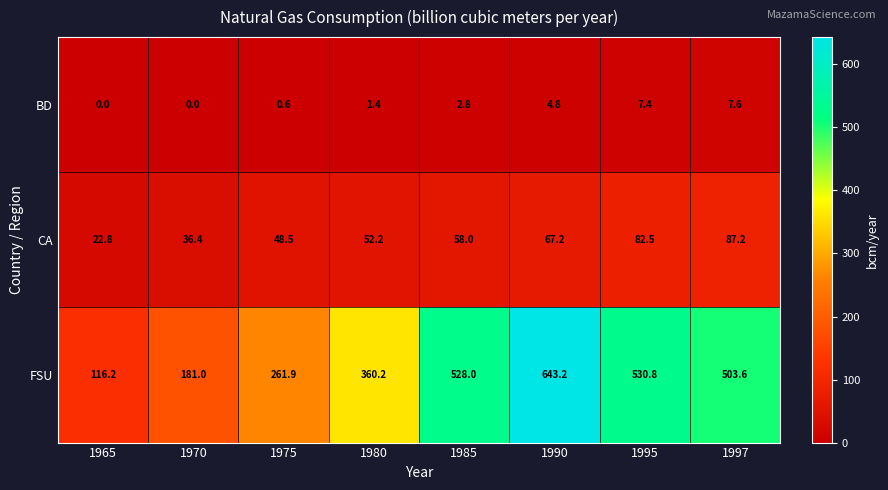

Reading right to left, transcribe all the data shown in this chart.

BD: 1997=7.6	1995=7.4	1990=4.8	1985=2.8	1980=1.4	1975=0.6	1970=0.0	1965=0.0
CA: 1997=87.2	1995=82.5	1990=67.2	1985=58.0	1980=52.2	1975=48.5	1970=36.4	1965=22.8
FSU: 1997=503.6	1995=530.8	1990=643.2	1985=528.0	1980=360.2	1975=261.9	1970=181.0	1965=116.2